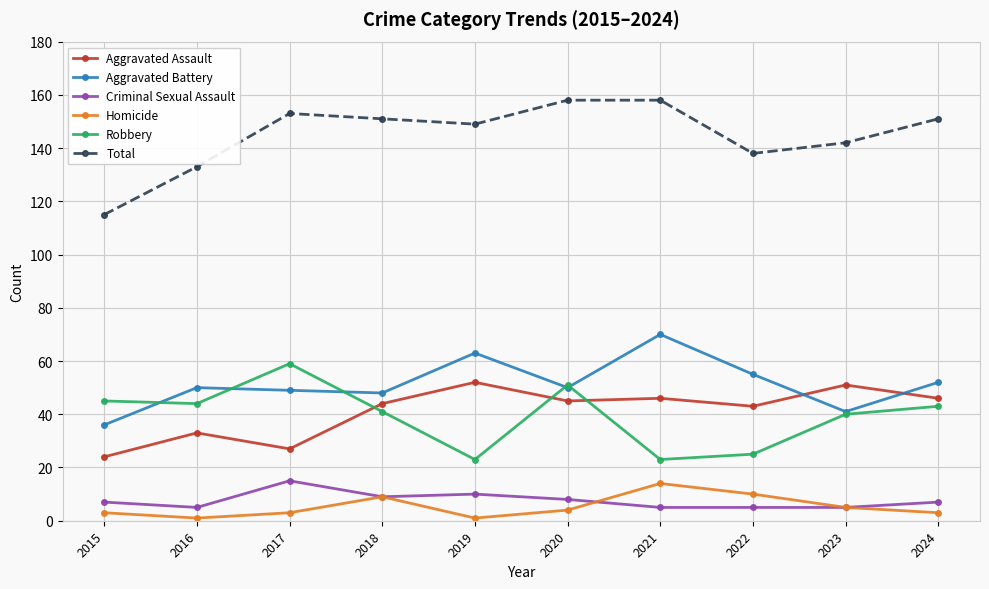

Reading right to left, transcribe all the data shown in this chart.

Aggravated Assault: 2024=46	2023=51	2022=43	2021=46	2020=45	2019=52	2018=44	2017=27	2016=33	2015=24
Aggravated Battery: 2024=52	2023=41	2022=55	2021=70	2020=50	2019=63	2018=48	2017=49	2016=50	2015=36
Criminal Sexual Assault: 2024=7	2023=5	2022=5	2021=5	2020=8	2019=10	2018=9	2017=15	2016=5	2015=7
Homicide: 2024=3	2023=5	2022=10	2021=14	2020=4	2019=1	2018=9	2017=3	2016=1	2015=3
Robbery: 2024=43	2023=40	2022=25	2021=23	2020=51	2019=23	2018=41	2017=59	2016=44	2015=45
Total: 2024=151	2023=142	2022=138	2021=158	2020=158	2019=149	2018=151	2017=153	2016=133	2015=115